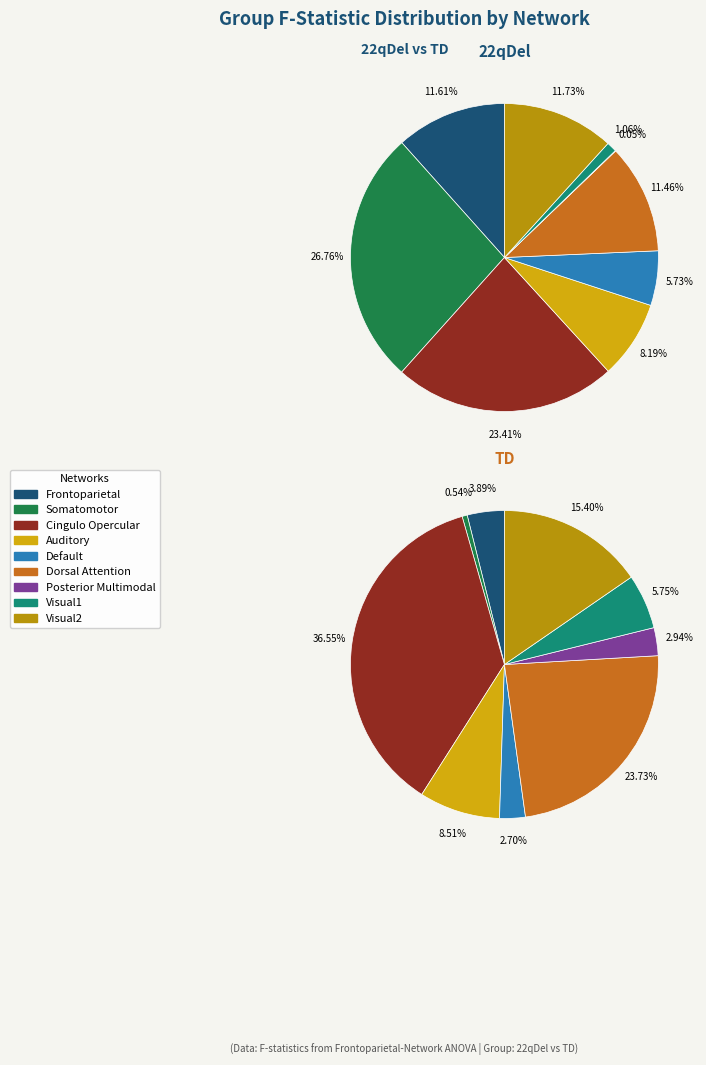

To the nearest percent, what is the difference between the largest and smallest slice percentages?

36%